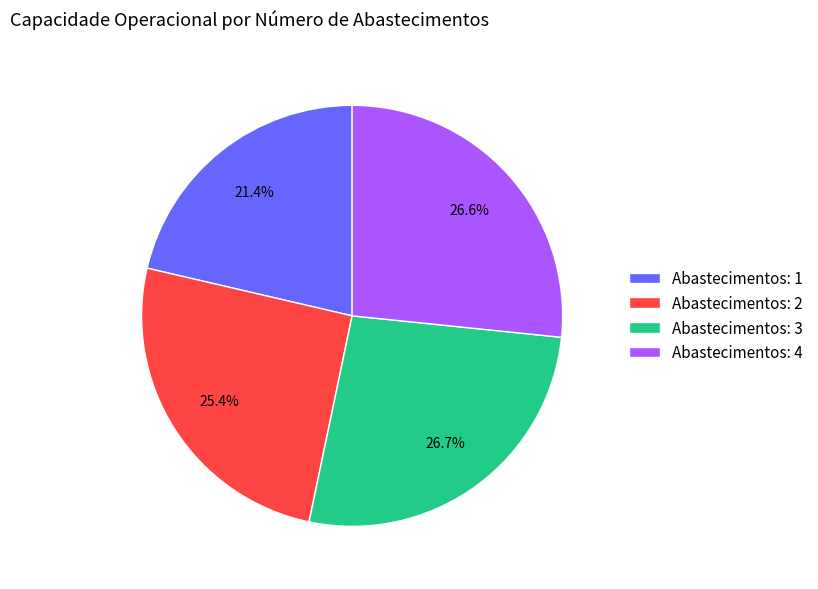

How many slices are in this pie chart?

4